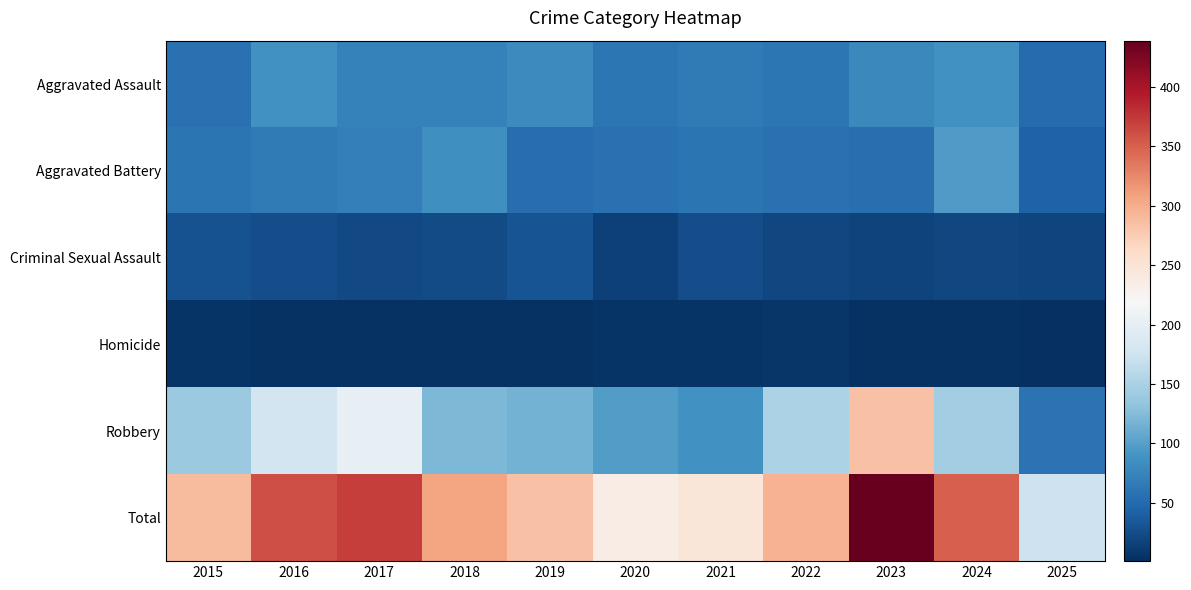

Which series has the largest total across all categories?

Total